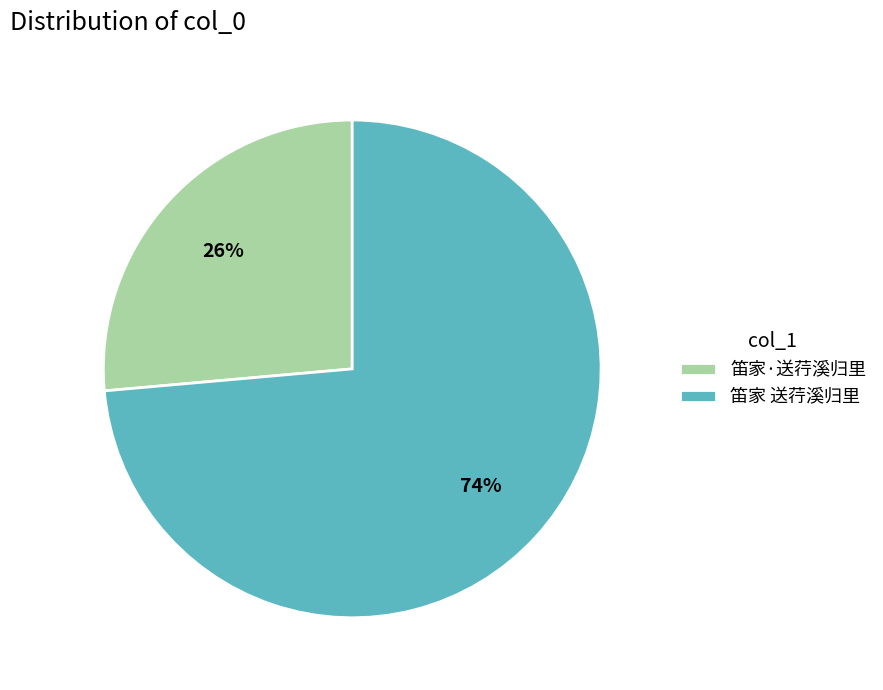

Rank the categories by value from lowest to highest.

笛家·送荇溪归里, 笛家 送荇溪归里